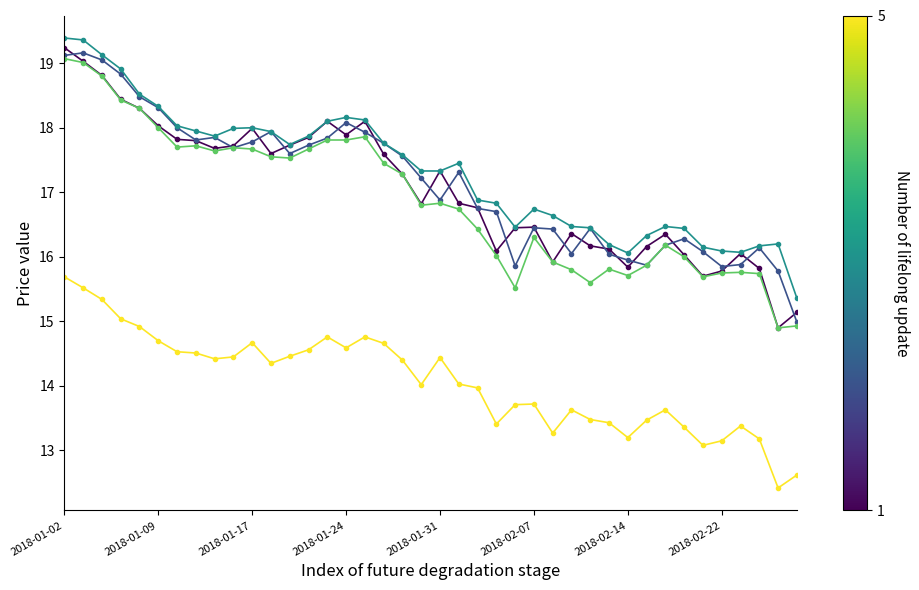

What is the greatest value displayed?

19.4